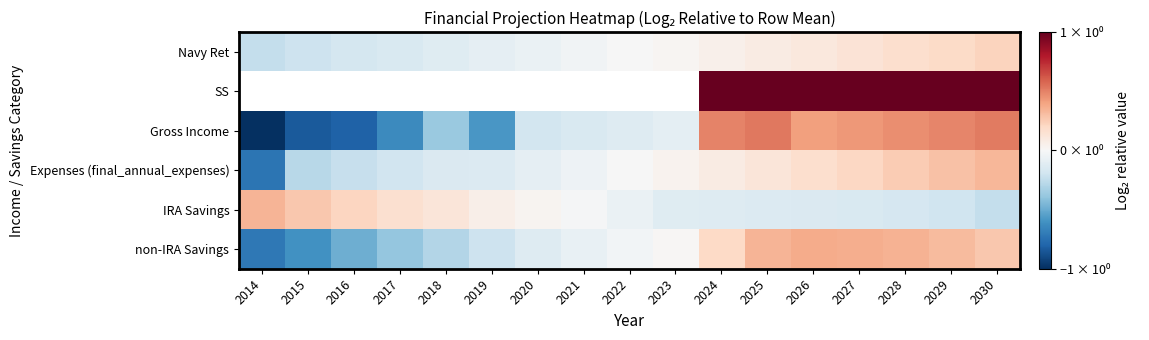

What is the maximum value shown in the chart?

1.4